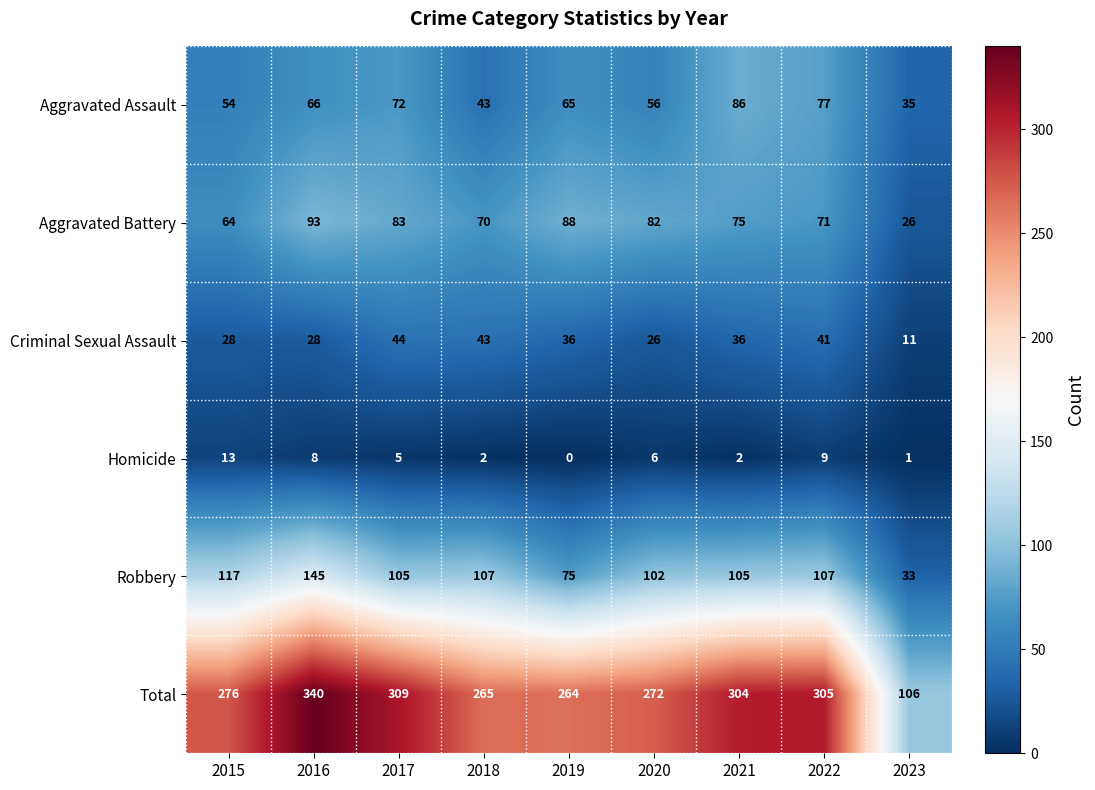

The value of Aggravated Assault at 2019 is 34. True or false?

False